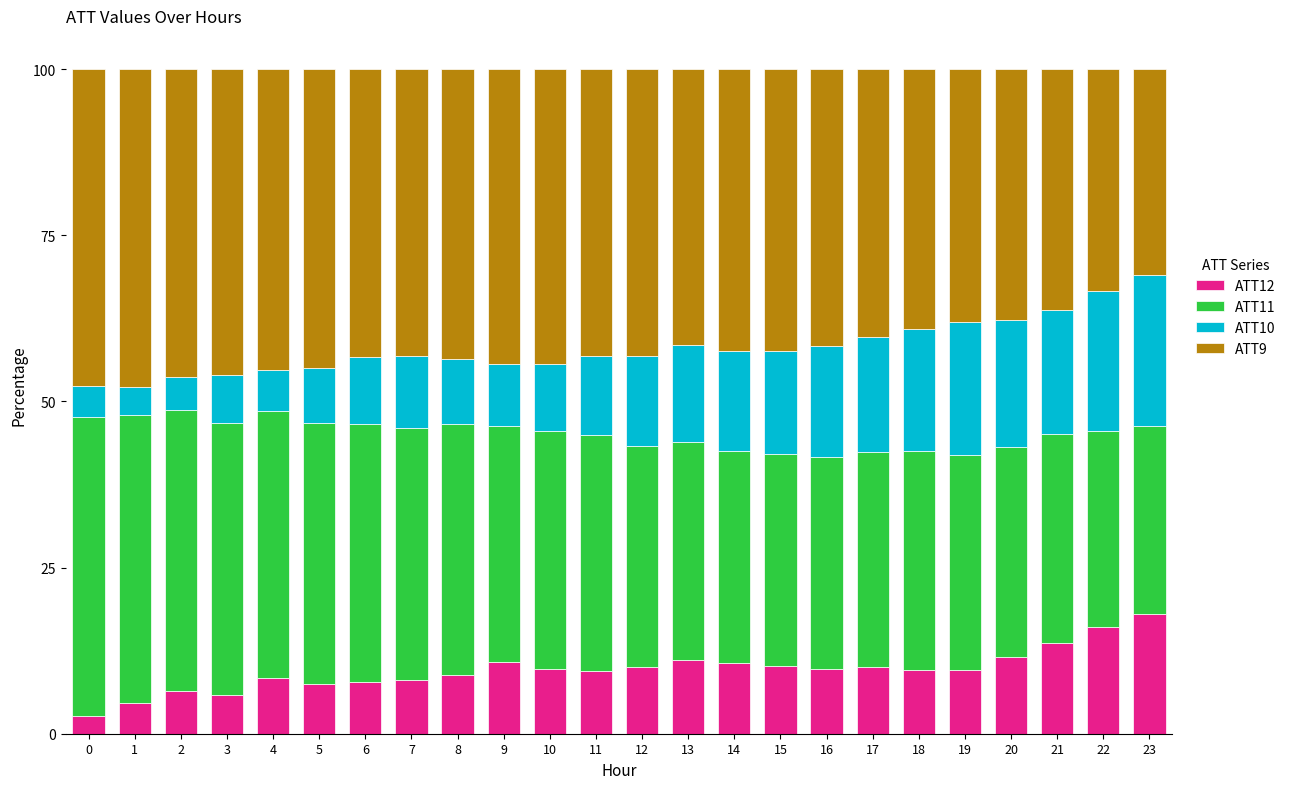

What is the total value across all series at 9?

100.0